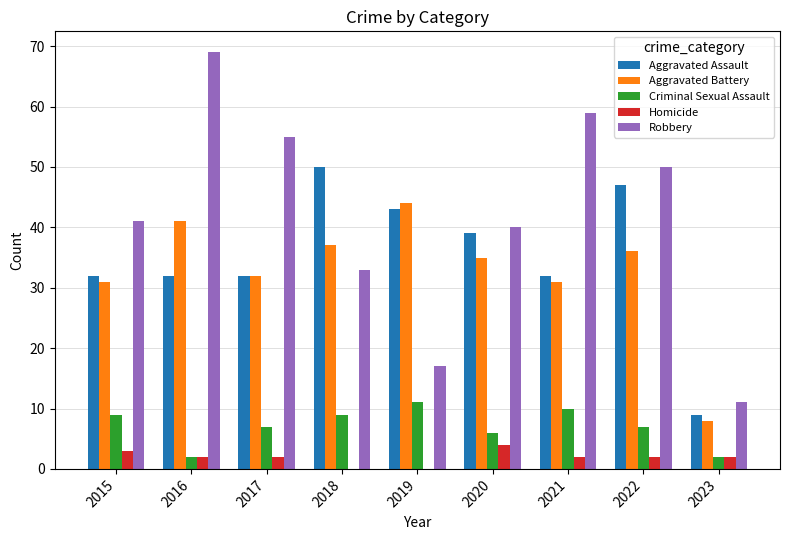

At which category does the chart reach its peak across all series?

2016